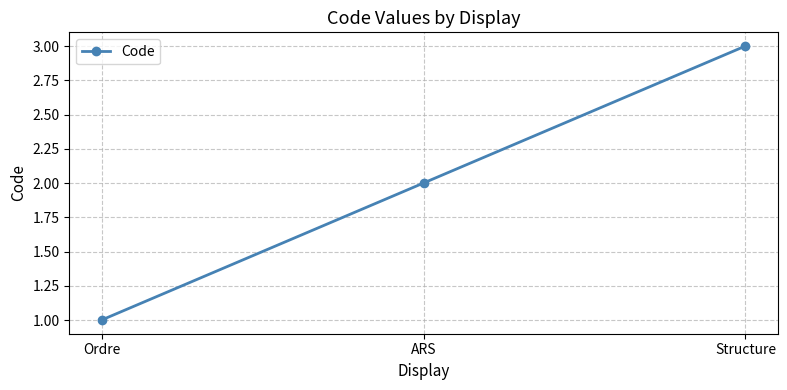

What is the label of the 3rd point from the right?

Ordre